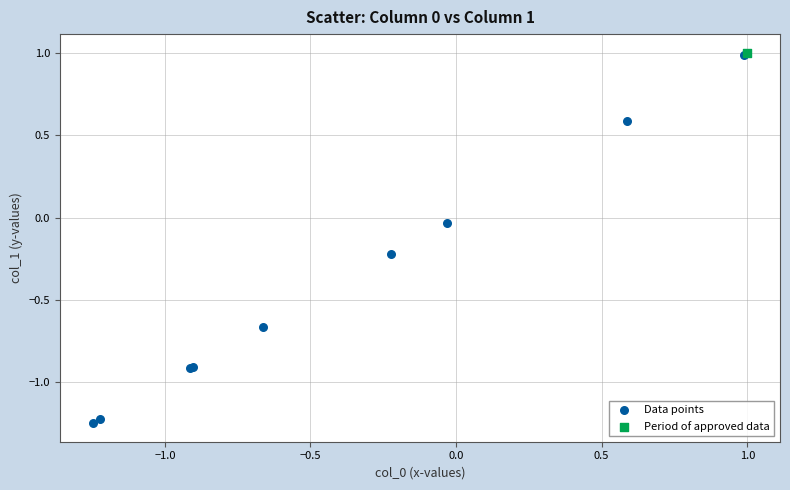

What are all the series names shown in the legend?

Data points, Period of approved data